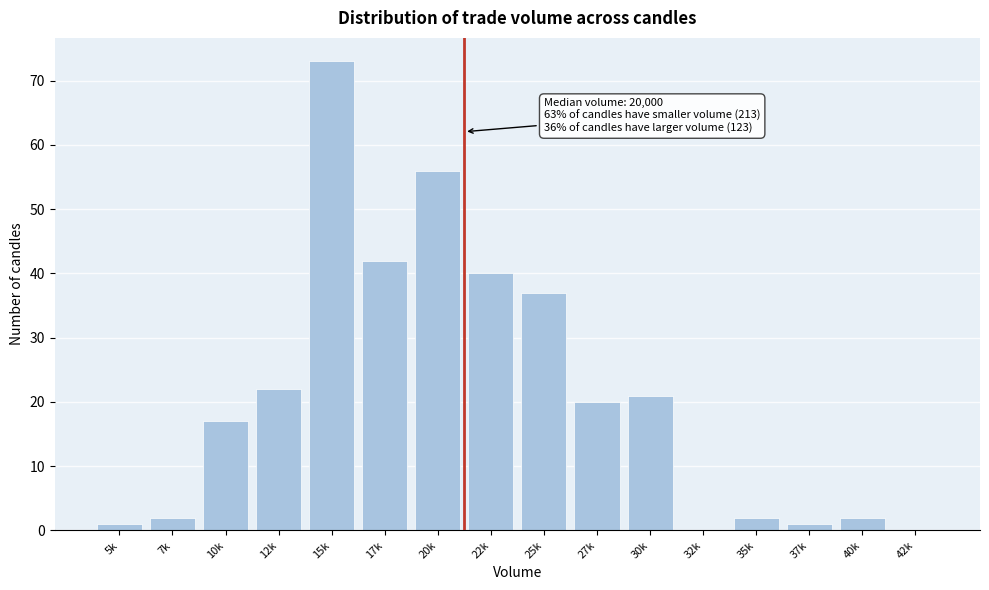

Reading left to right, what are all the values shown in this chart?

5k=1	7k=2	10k=17	12k=22	15k=73	17k=42	20k=56	22k=40	25k=37	27k=20	30k=21	32k=0	35k=2	37k=1	40k=2	42k=0